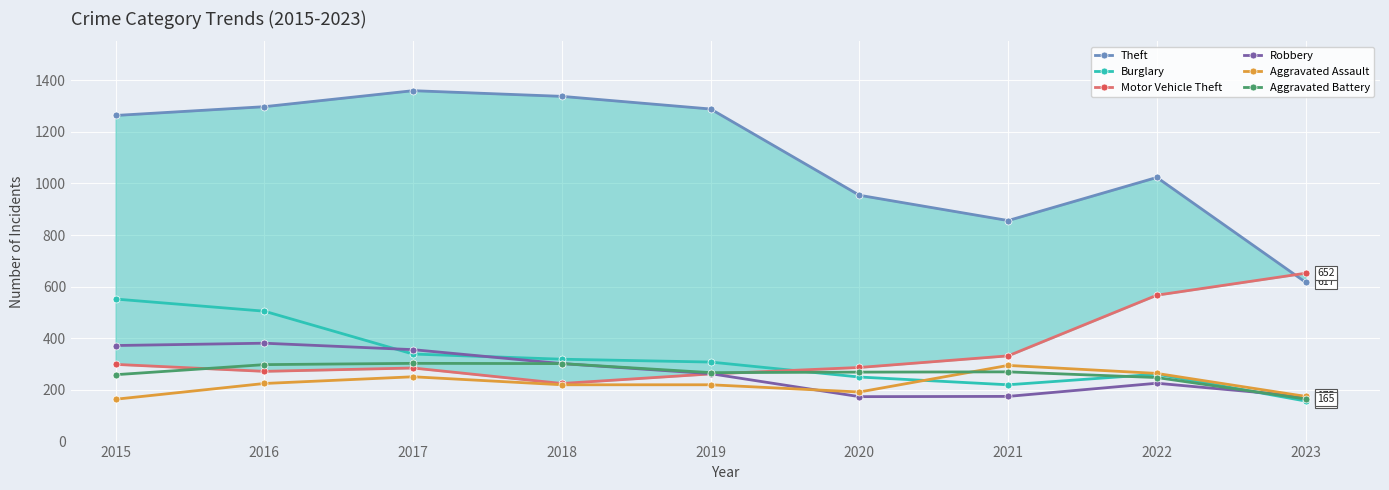

Reading left to right, transcribe all the data shown in this chart.

Theft: 2015=1263	2016=1297	2017=1359	2018=1337	2019=1288	2020=954	2021=856	2022=1023	2023=617
Burglary: 2015=552	2016=505	2017=339	2018=319	2019=308	2020=250	2021=220	2022=261	2023=157
Motor Vehicle Theft: 2015=299	2016=272	2017=285	2018=225	2019=262	2020=287	2021=332	2022=567	2023=652
Robbery: 2015=372	2016=381	2017=356	2018=302	2019=263	2020=174	2021=175	2022=226	2023=174
Aggravated Assault: 2015=164	2016=225	2017=251	2018=220	2019=220	2020=192	2021=295	2022=264	2023=175
Aggravated Battery: 2015=259	2016=298	2017=303	2018=302	2019=267	2020=269	2021=270	2022=248	2023=165